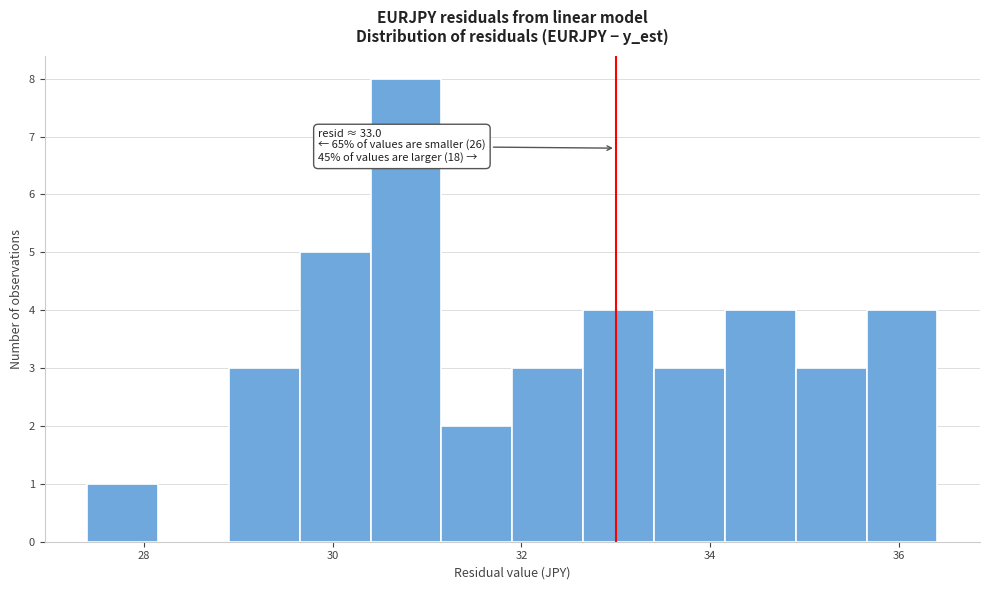

Around what value on the x-axis is the tallest bar? Give the approximate position of its centre, as read against the axis.

30.8